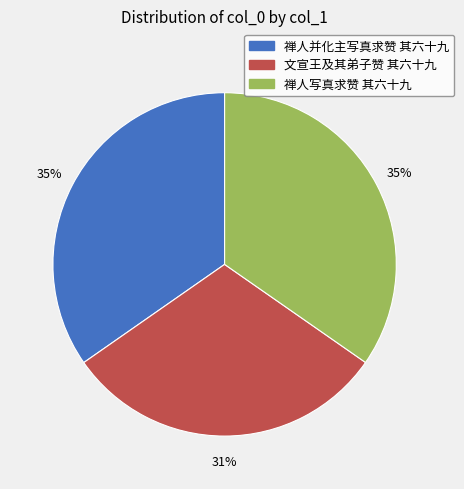

To the nearest percent, what percentage of the pie is 禅人并化主写真求赞 其六十九?

35%